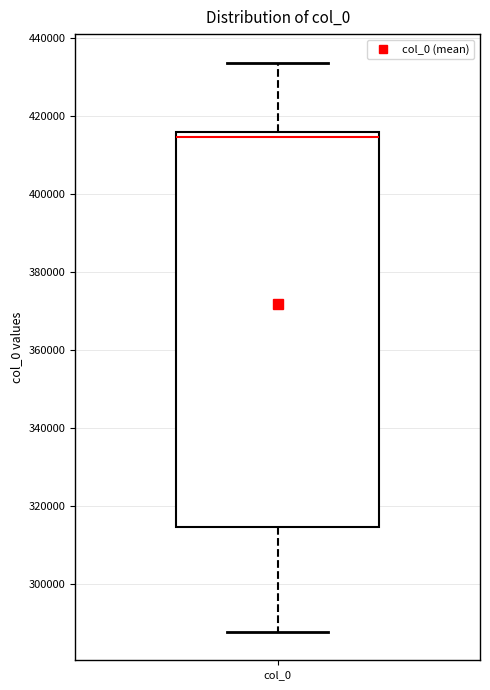

Where is the lower edge of the box for col_0 on the y-axis? The values are not printed on the chart, so give them approximately, as read against the axis.

314000